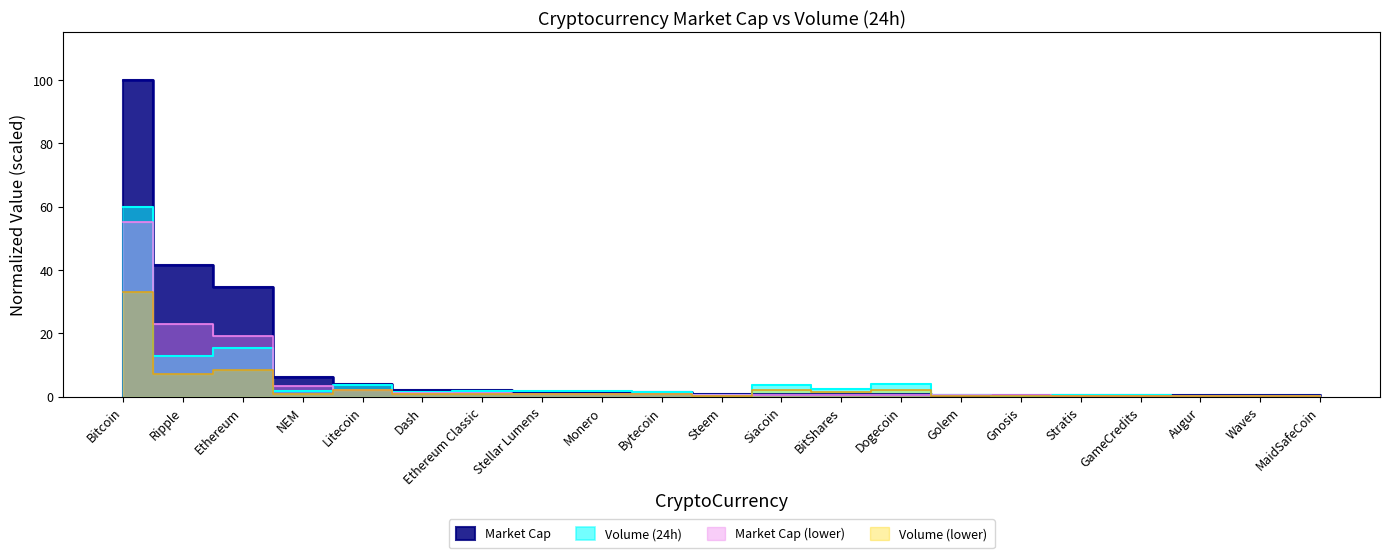

Where is the first local minimum for Volume (24h)?

Ripple